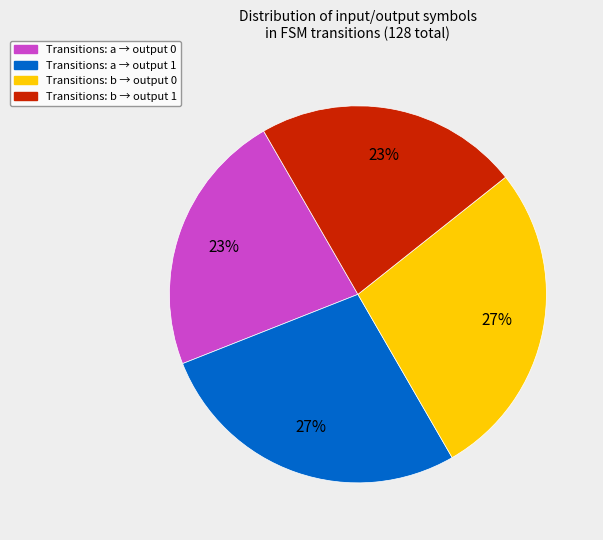

Does any single category account for the majority?

No